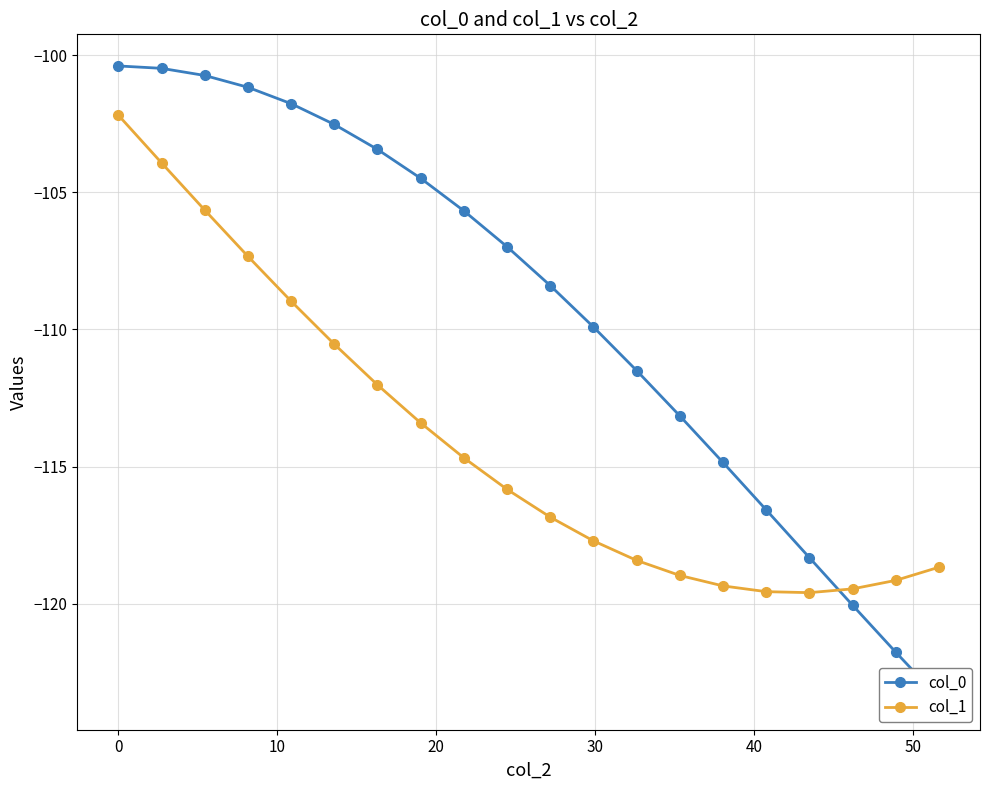

What is the smallest value displayed?

-123.4